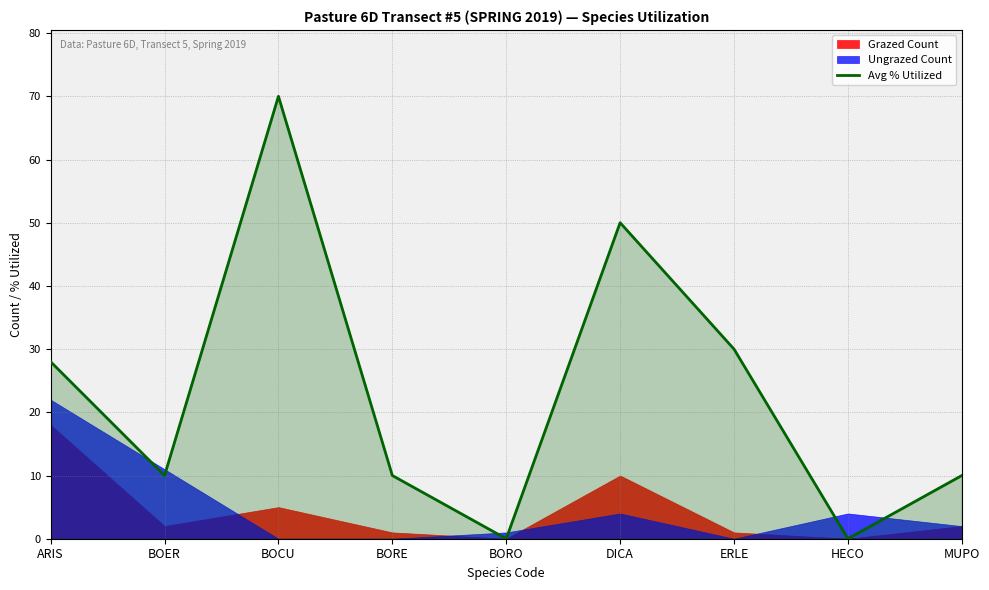

Which has a higher value, DICA or BORO?

DICA